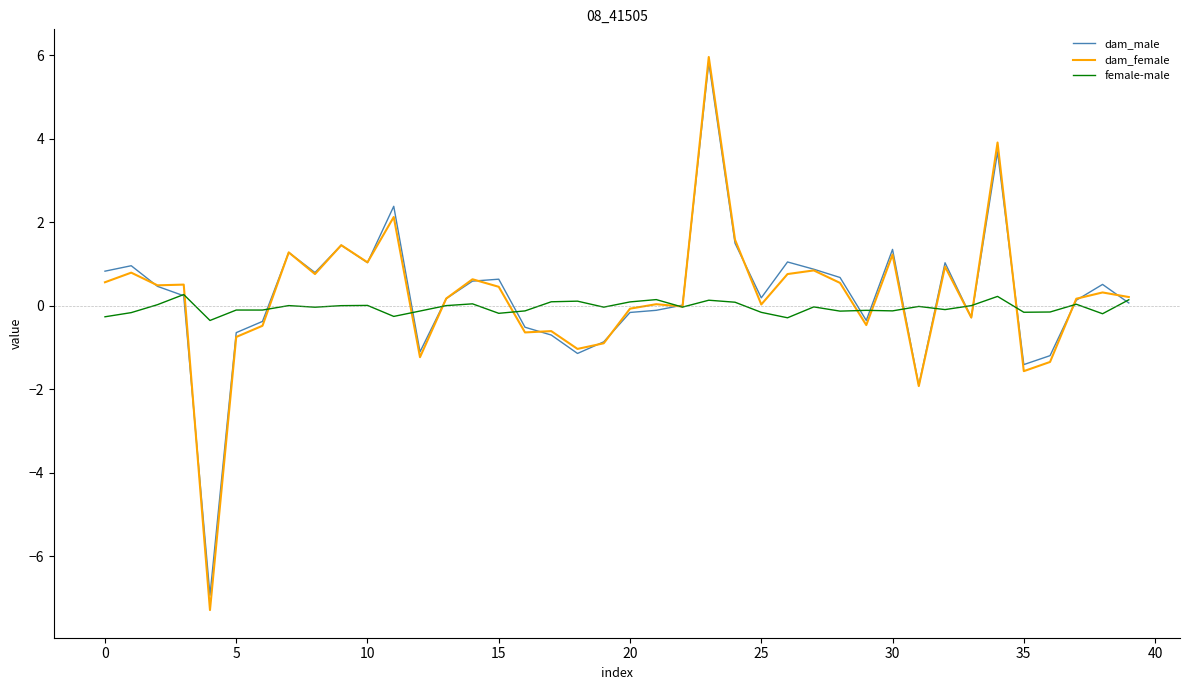

Is this an area chart (filled region under the line)?

No